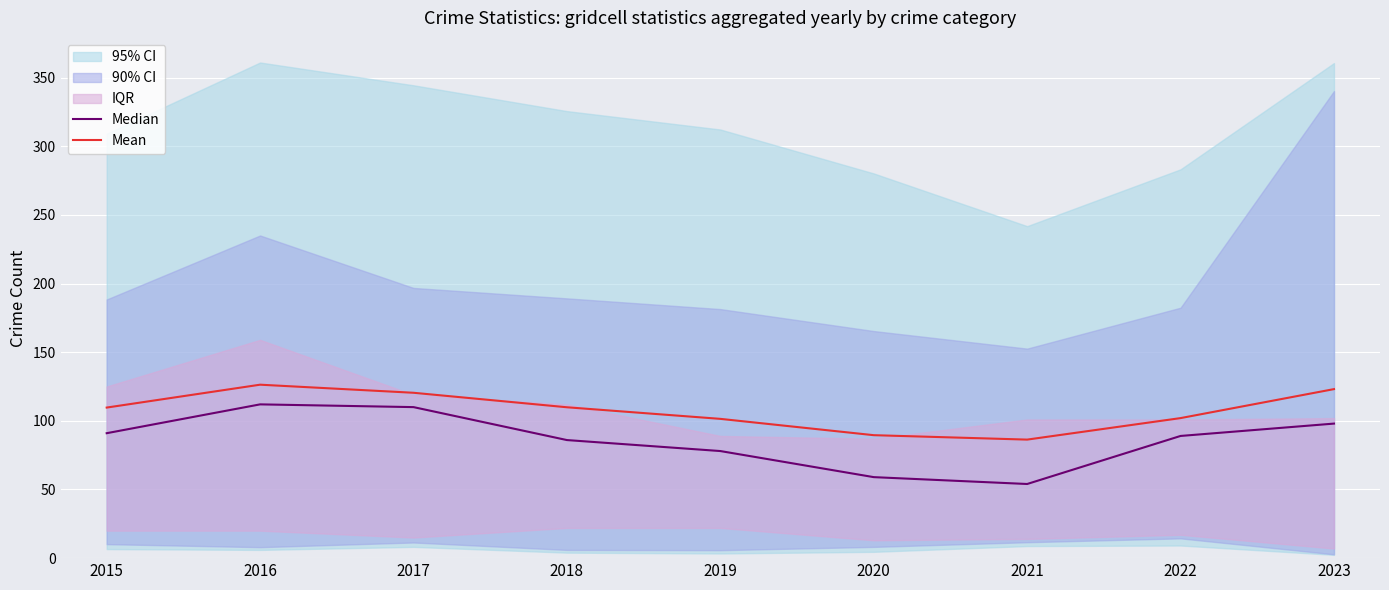

How many data points in Median are above 89?

4